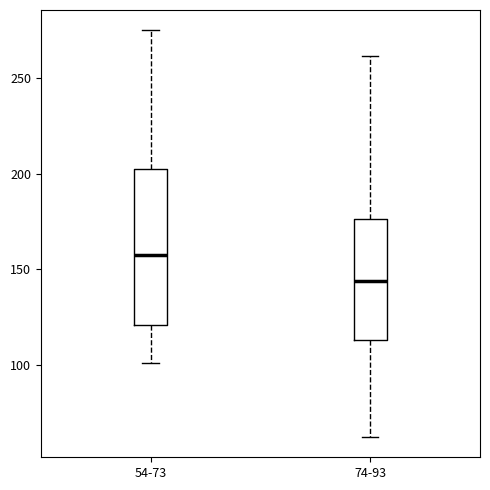

Comparing the boxes themselves (not the whiskers), which one is the tallest?

54-73